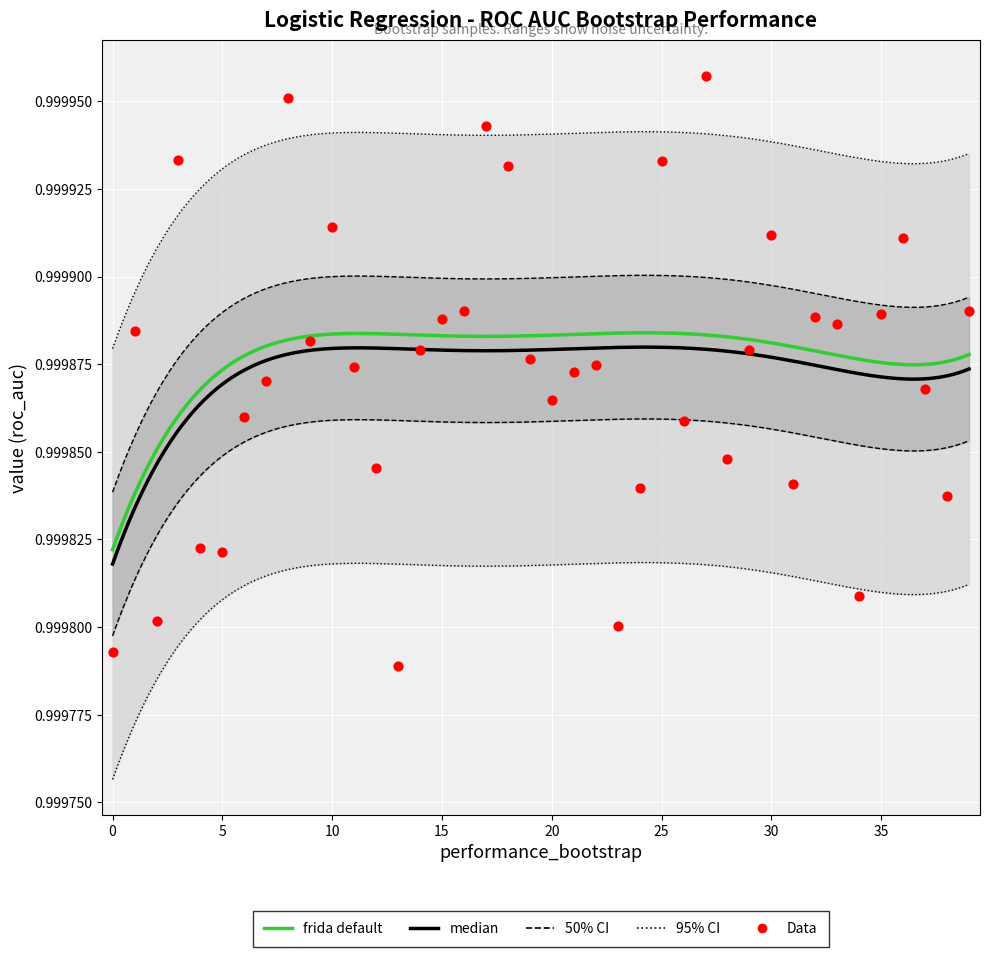

Between 25 and 35, which is larger?

25